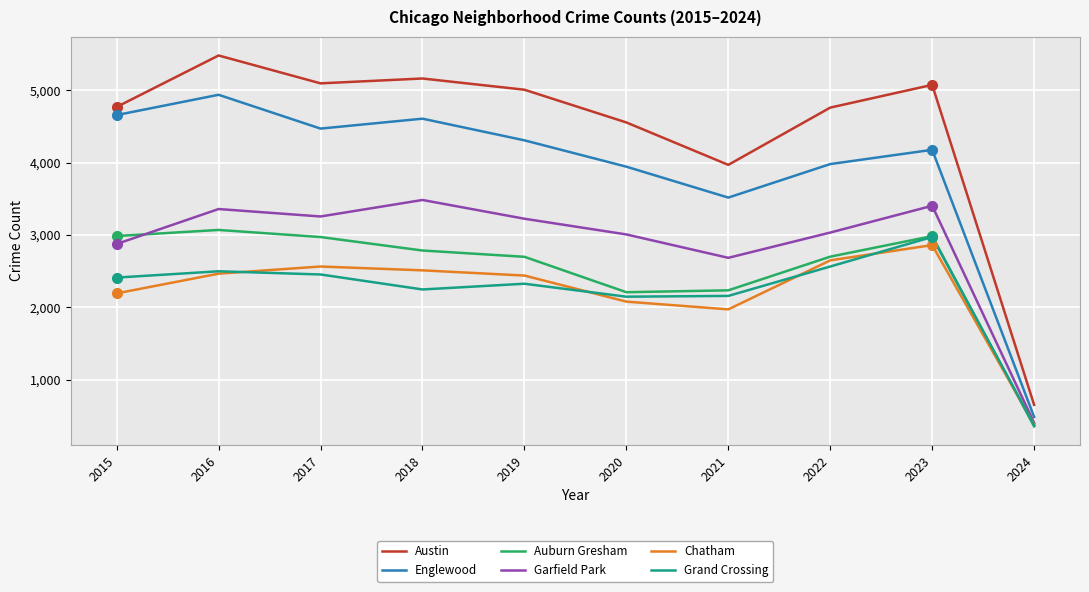

Where is Auburn Gresham nearest to the value 1714?

2020